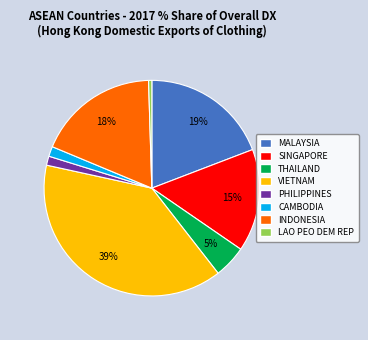

Does PHILIPPINES represent more than half of the total?

No